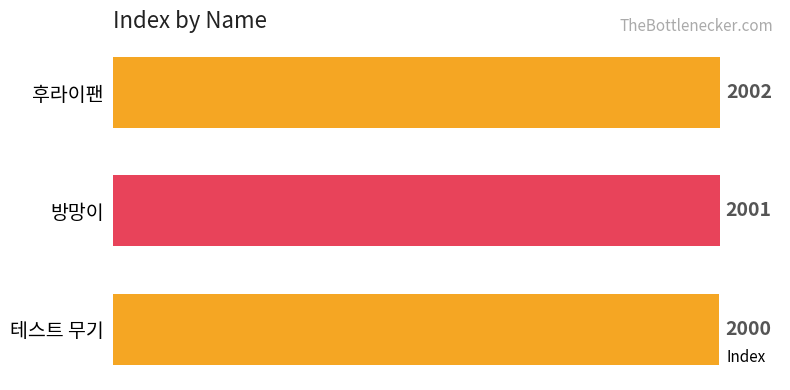

How many bars are there in total?

3